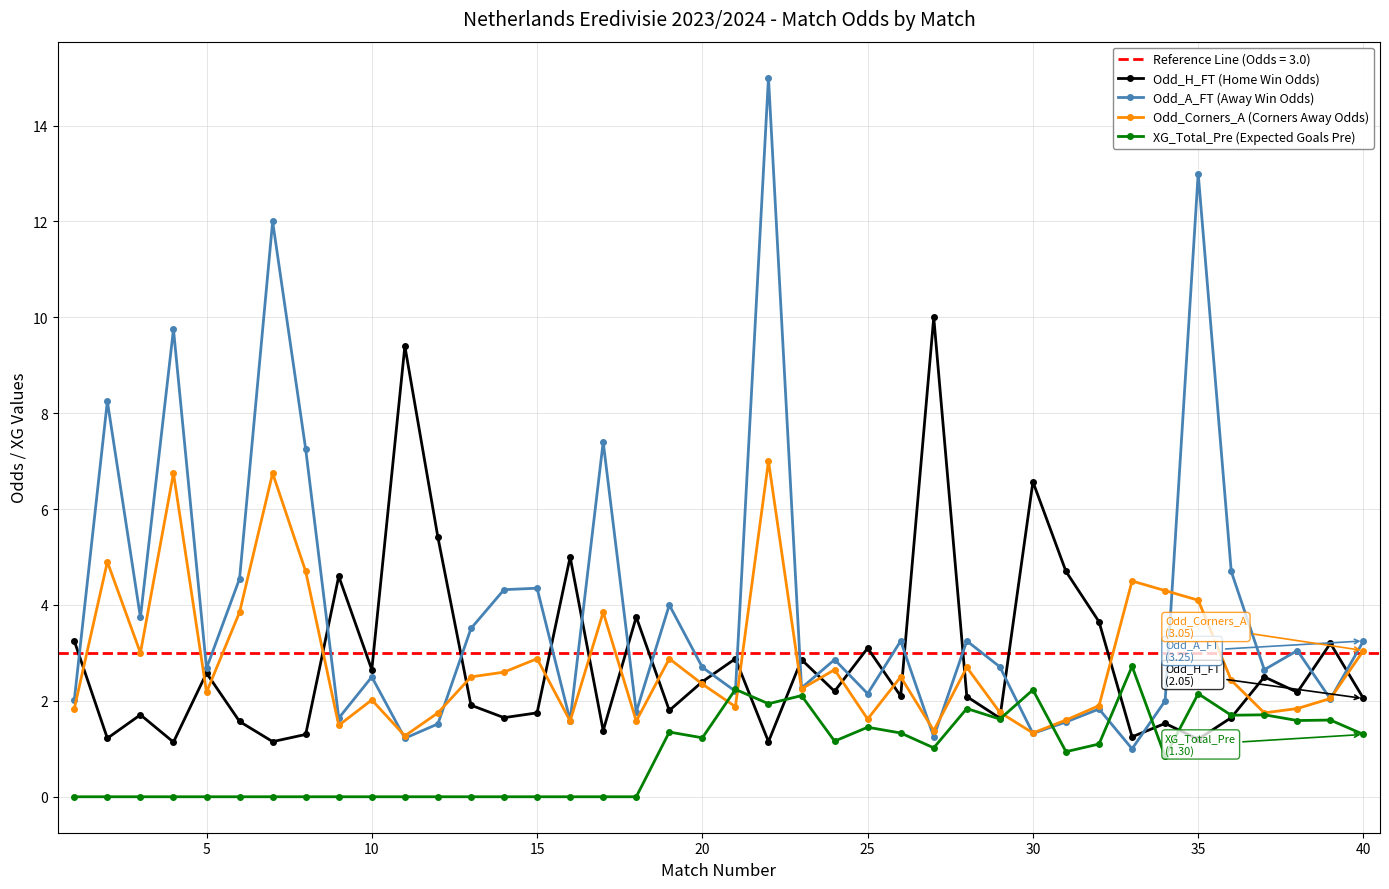

In Odd_H_FT (Home Win Odds), how many points are higher than both neighbors (excluding endpoints)?

14